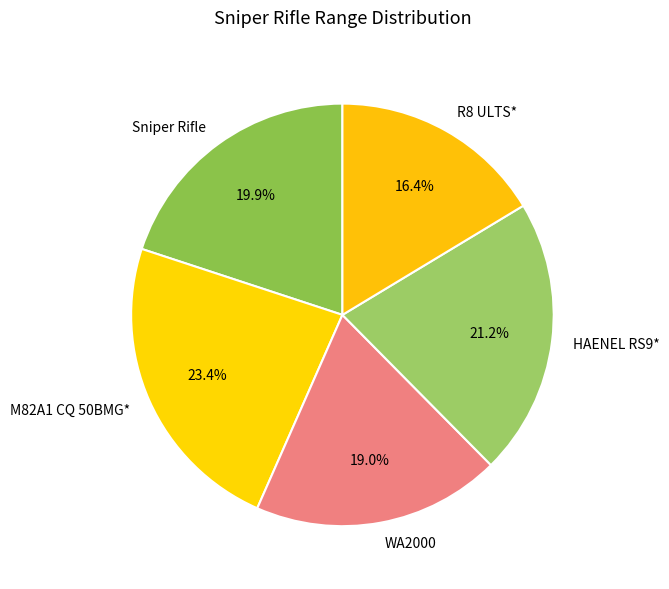

Combined, do WA2000 and M82A1 CQ 50BMG* account for over 50%?

No